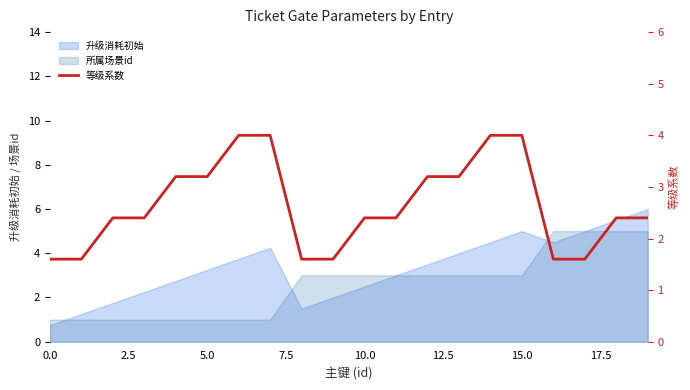

What is the change in value from 17.5 to 10?

-1.6